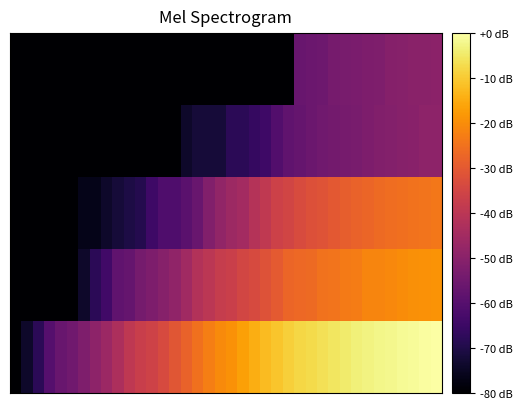

How many categories are shown in the chart?

38